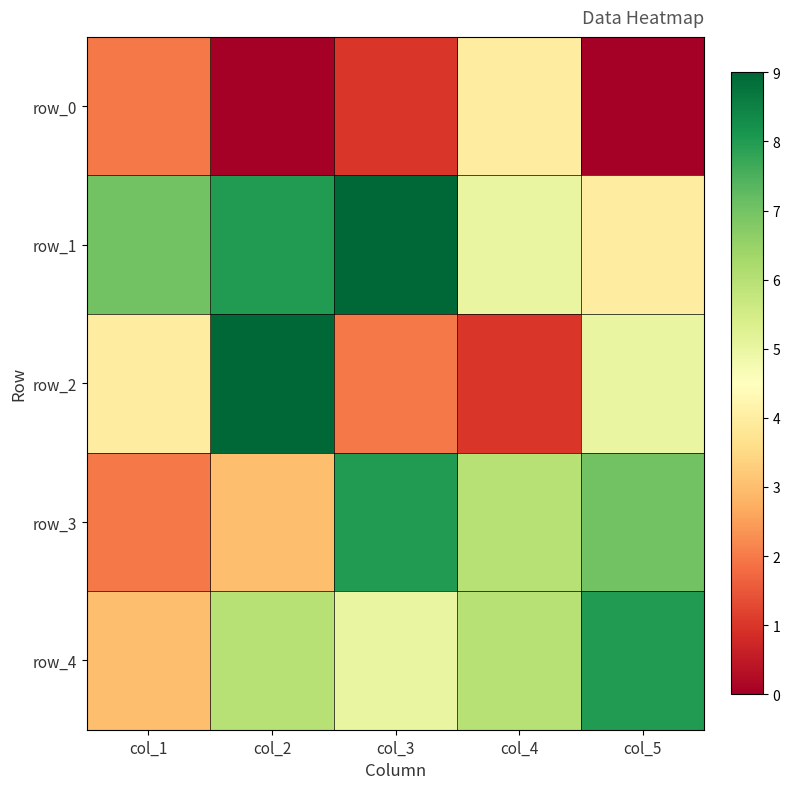

What is the maximum value shown in the chart?

9